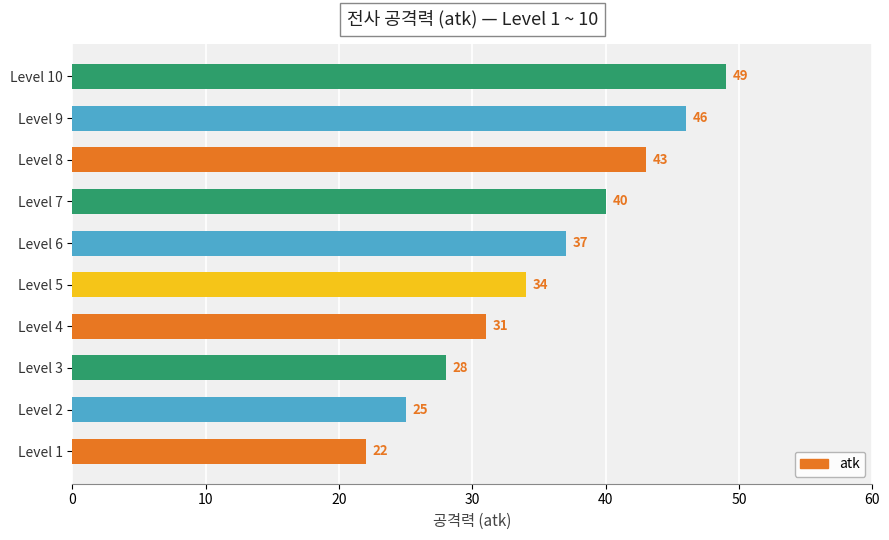

At which category does the chart reach its peak across all series?

Level 10